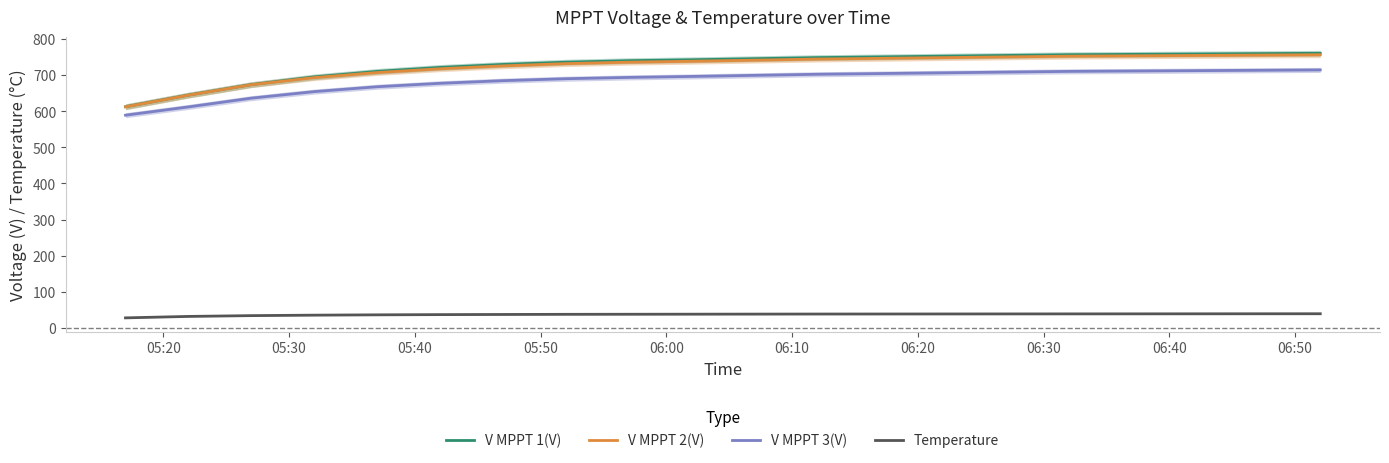

What are all the series names shown in the legend?

V MPPT 1(V), V MPPT 2(V), V MPPT 3(V), Temperature